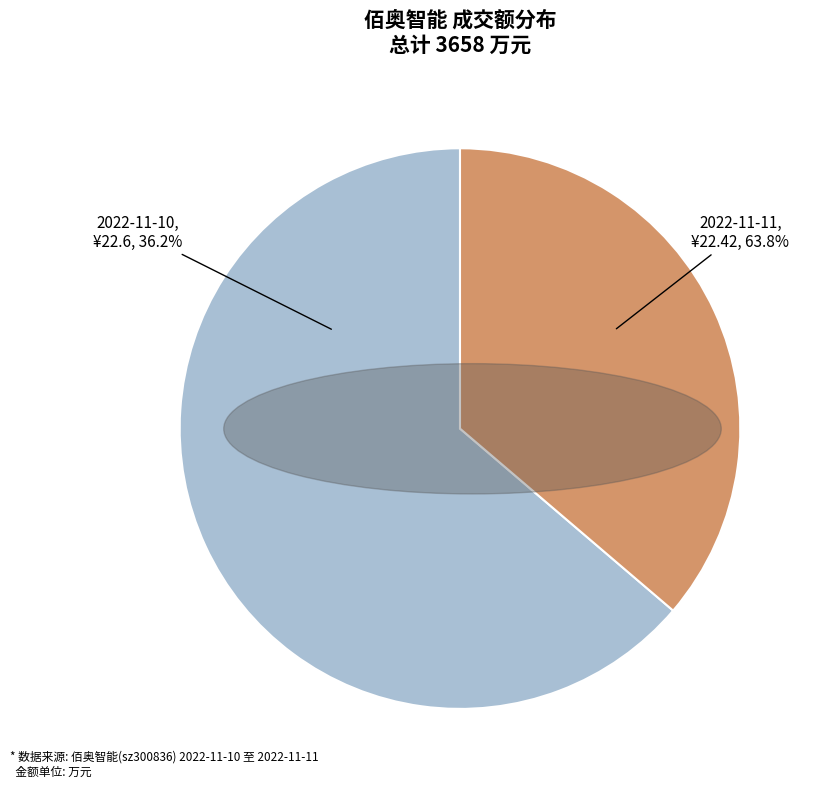

Rank the categories by value from lowest to highest.

2022-11-10 成交额(万元), 2022-11-11 成交额(万元)